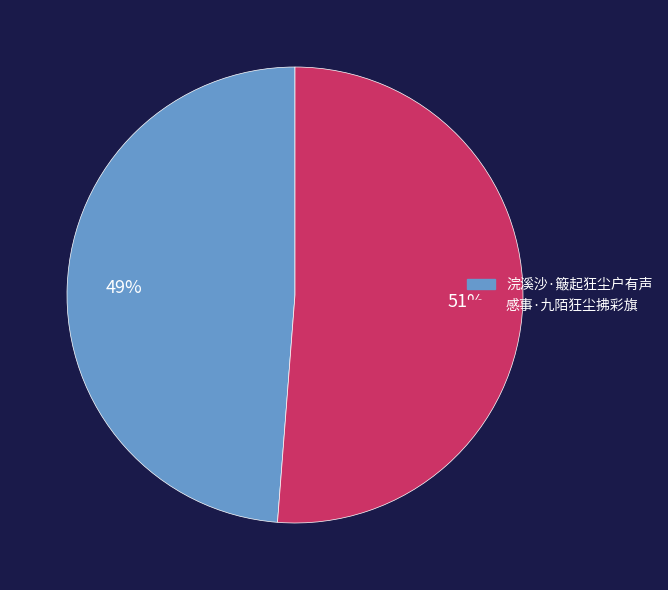

True or false: 浣溪沙·簸起狂尘户有声 accounts for 49% of the total.

True